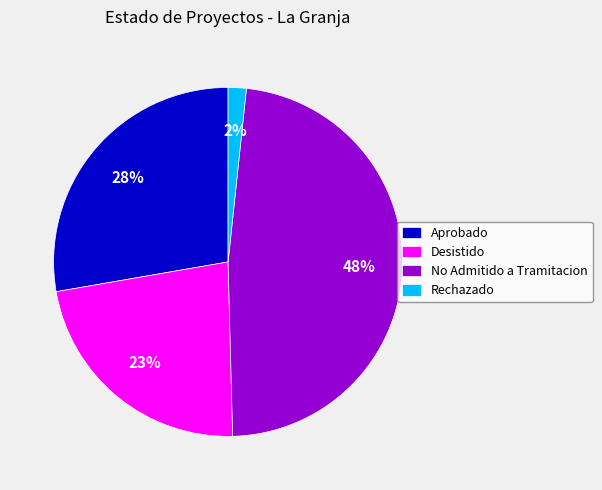

Is it true that Aprobado is 18% of the pie?

False